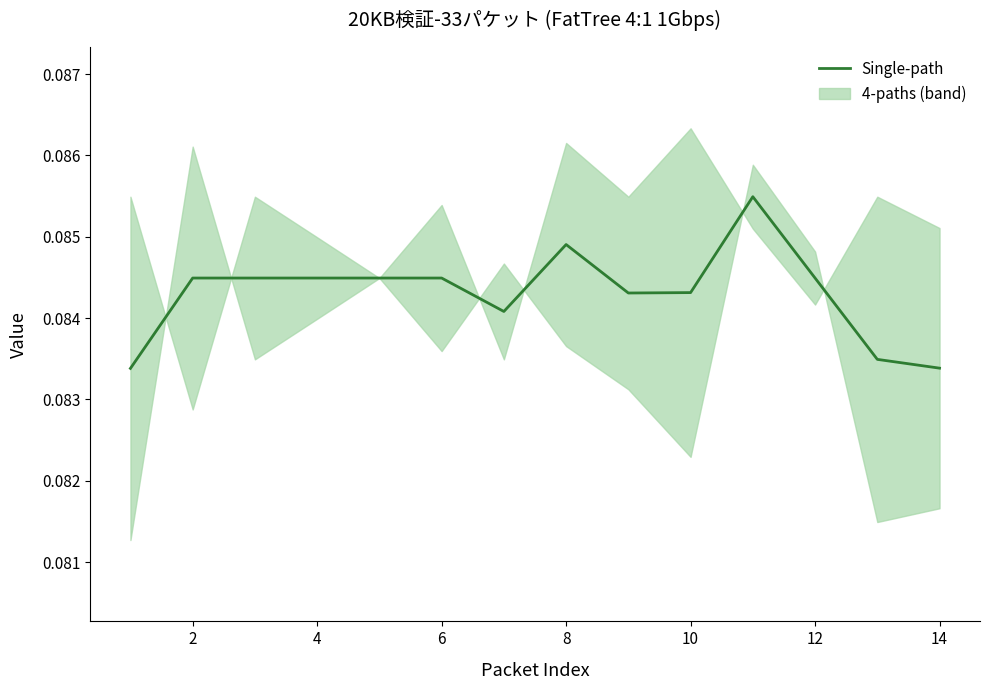

Is it true that the value at 10 is 0.0?

False